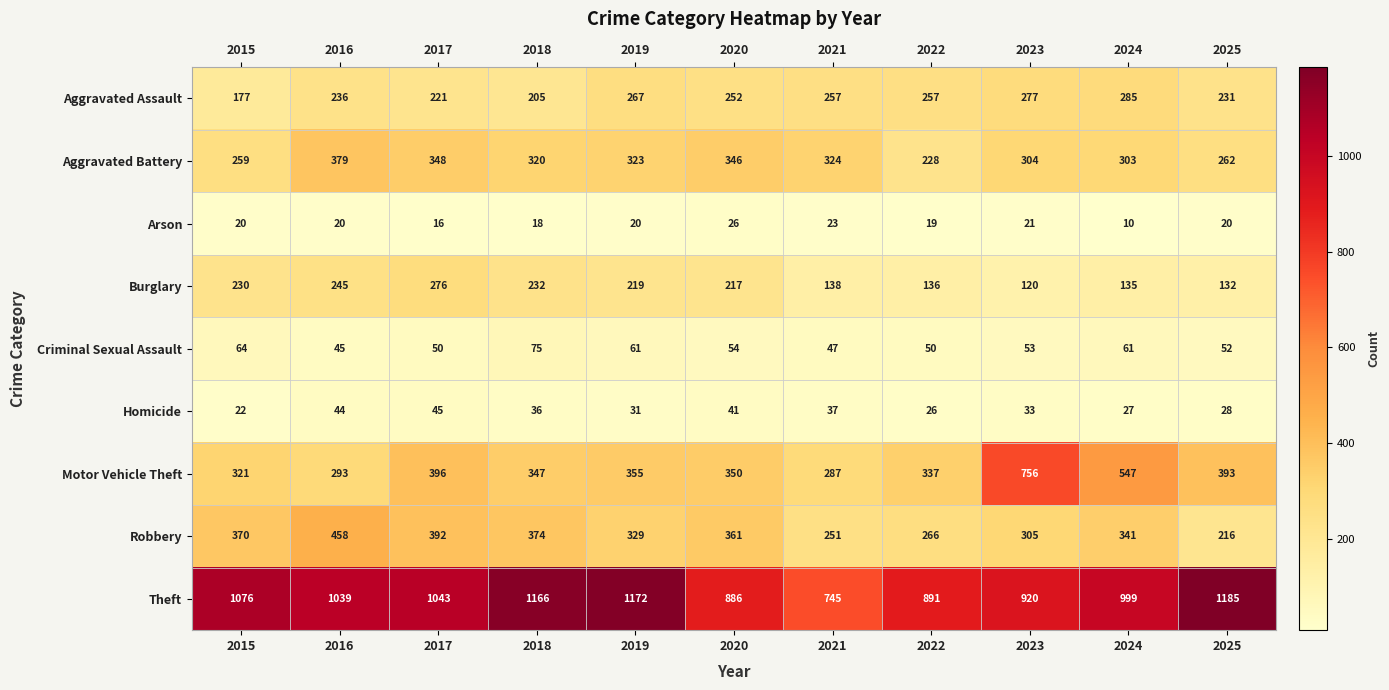

True or false: Theft has a value of 1076 at 2015.

True